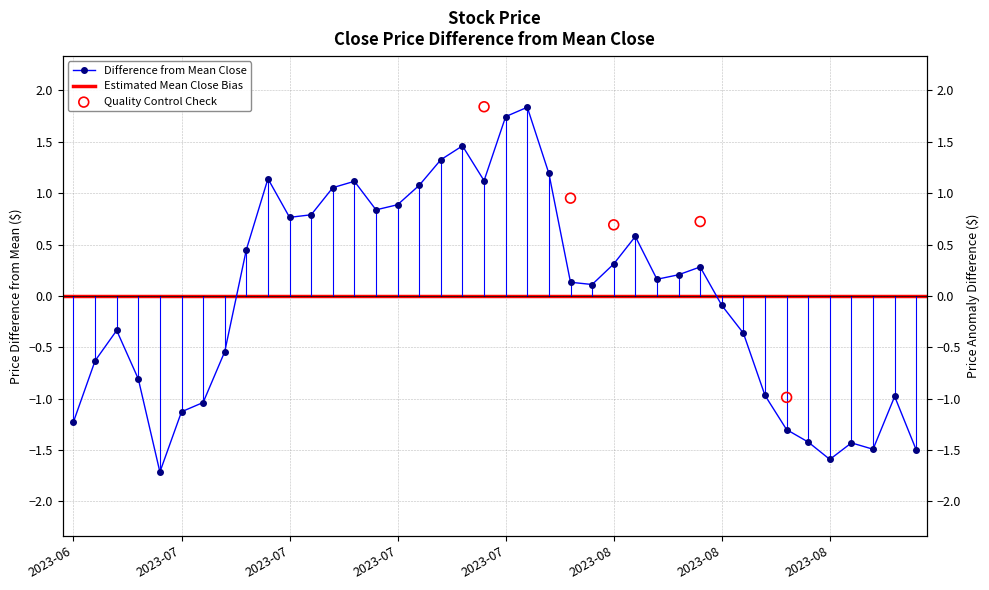

What is the change in value from 2023-07-06 to 2023-07-19?

+2.8